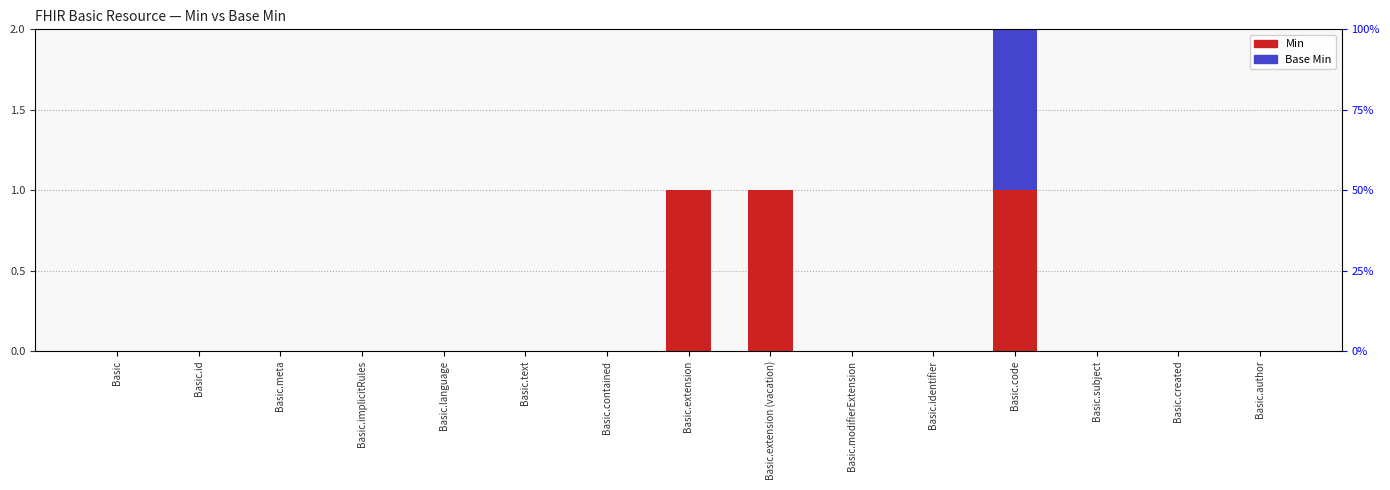

Count the number of categories in the chart.

15